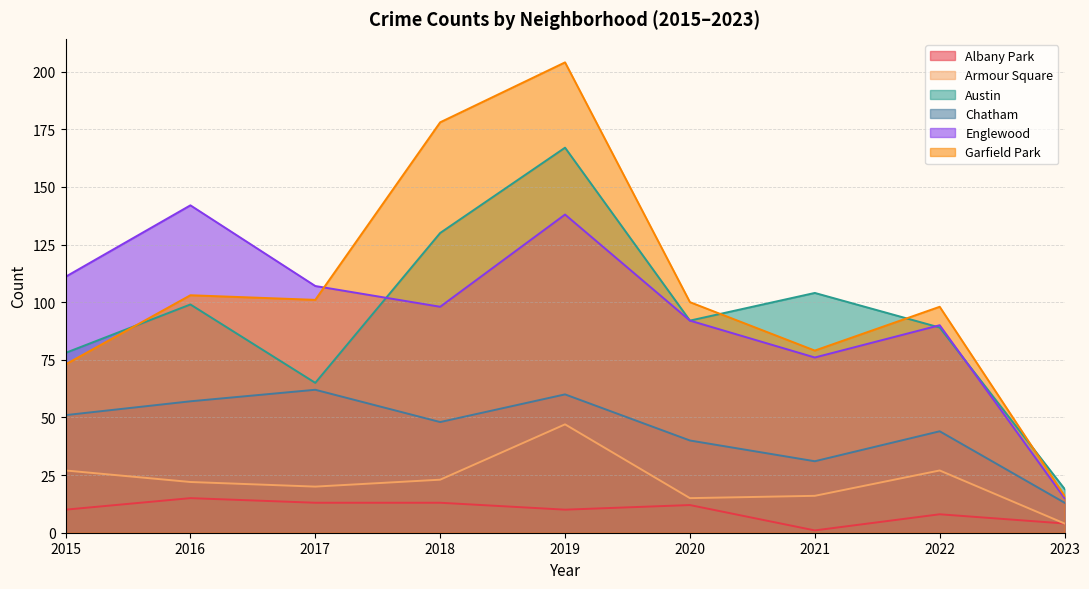

What is the lowest value of the Garfield Park series?

16